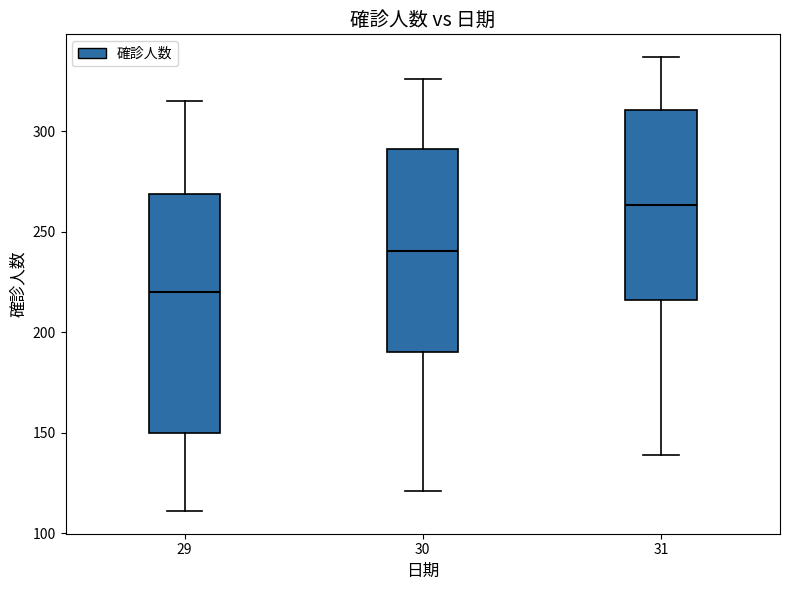

Which box has the lowest median line?

29